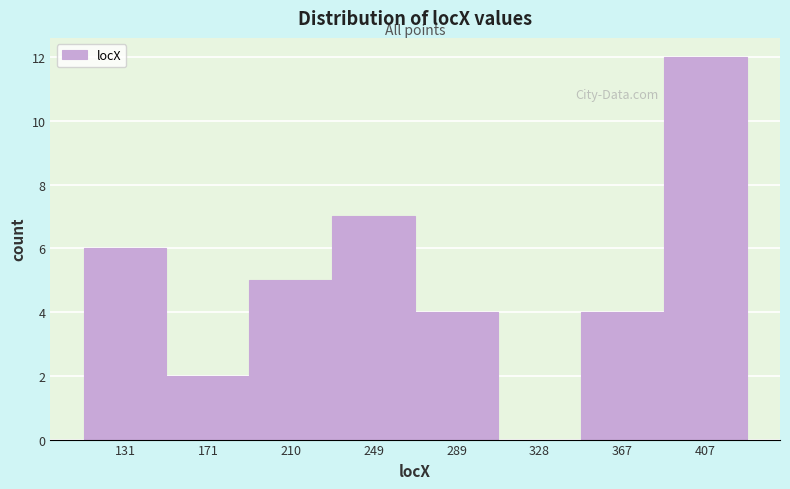

Reading left to right, list every bar in this chart as the range it spans on the x-axis followed by its height. Neither the bar edges nor the heights are printed on the chart, so give them approximately, as read against the axes.

110 to 150: 6
150 to 190: 2
190 to 230: 5
230 to 270: 7
270 to 310: 4
310 to 350: 0
350 to 390: 4
390 to 425: 12